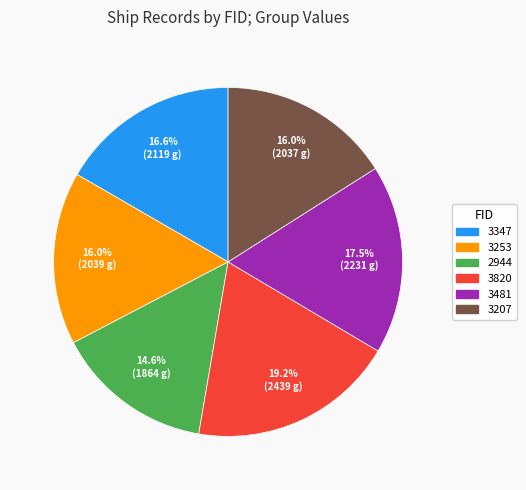

Is it true that 3253 is 16% of the pie?

True